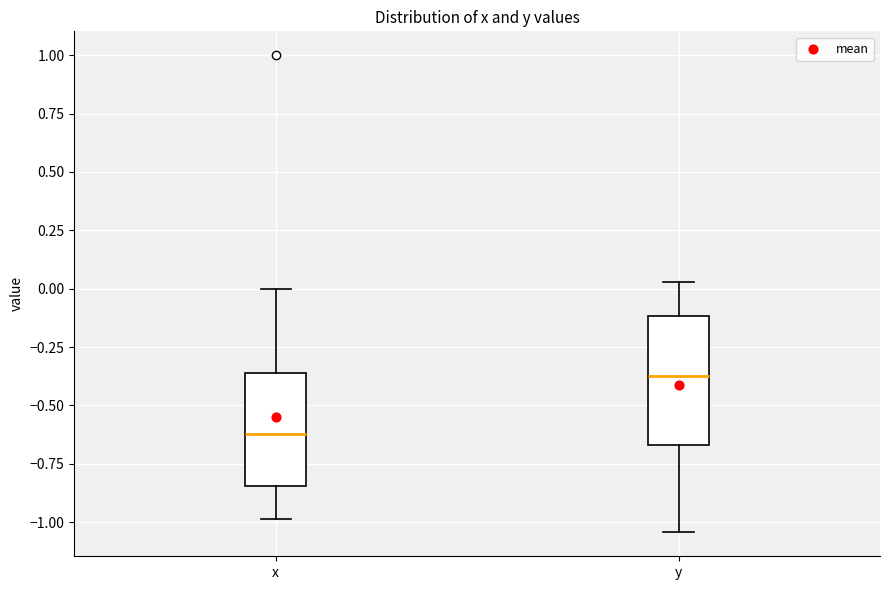

Reading left to right, transcribe this box plot: for each box, give where its median line is, the range the box spans, and where its two whiskers end, as read against the y-axis. The values are not printed on the chart, so give them approximately, as read against the axis.

x: median -0.60, box -0.85 to -0.35, whiskers -1.00 to 0.00
y: median -0.35, box -0.65 to -0.10, whiskers -1.05 to 0.05